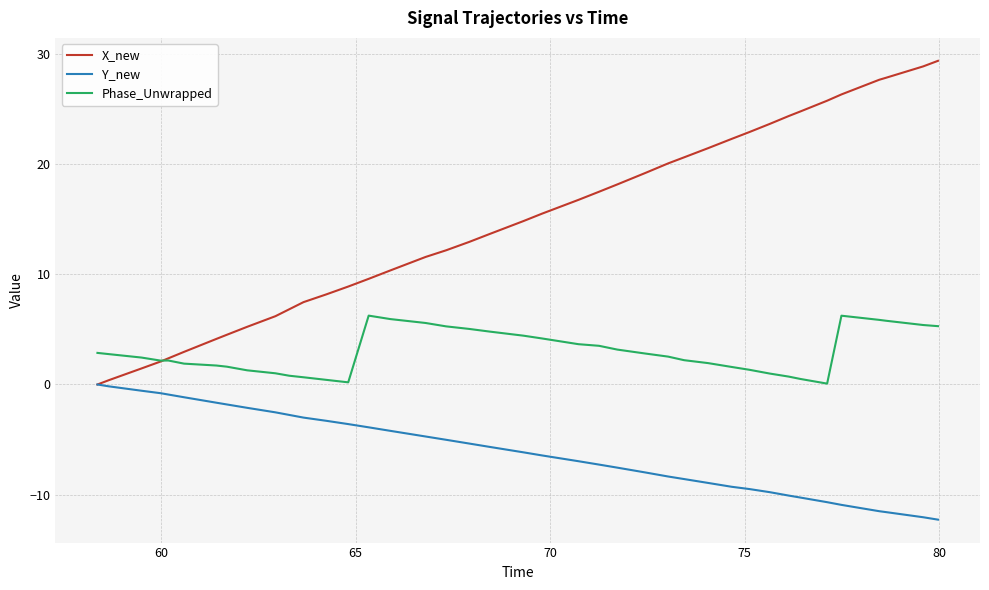

What is the minimum value for Y_new?

-12.3